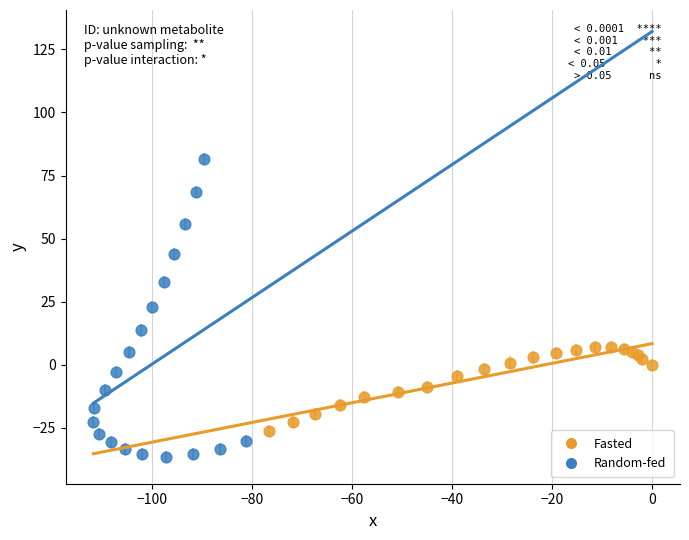

Which series reaches the minimum Y coordinate?

Random-fed